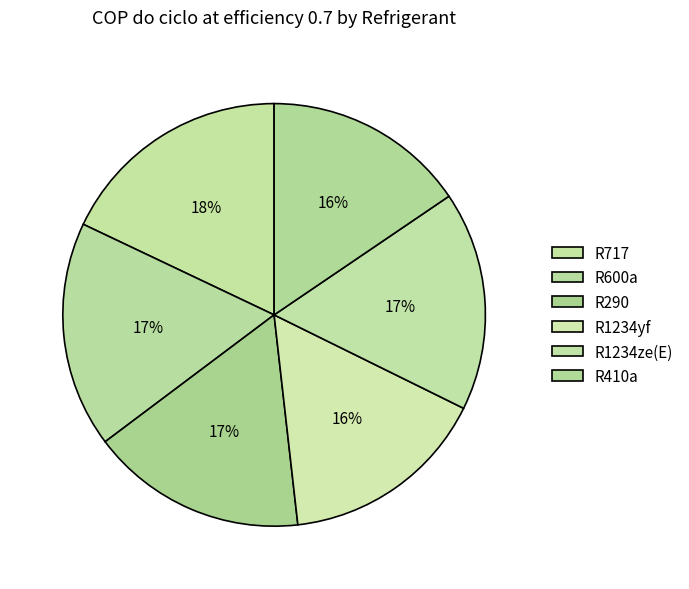

How many slices are in this pie chart?

6